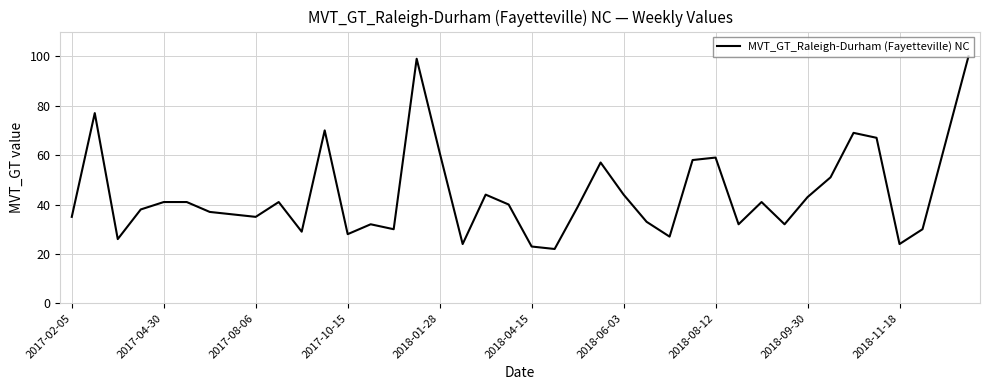

What is the difference between the maximum and minimum values?

78